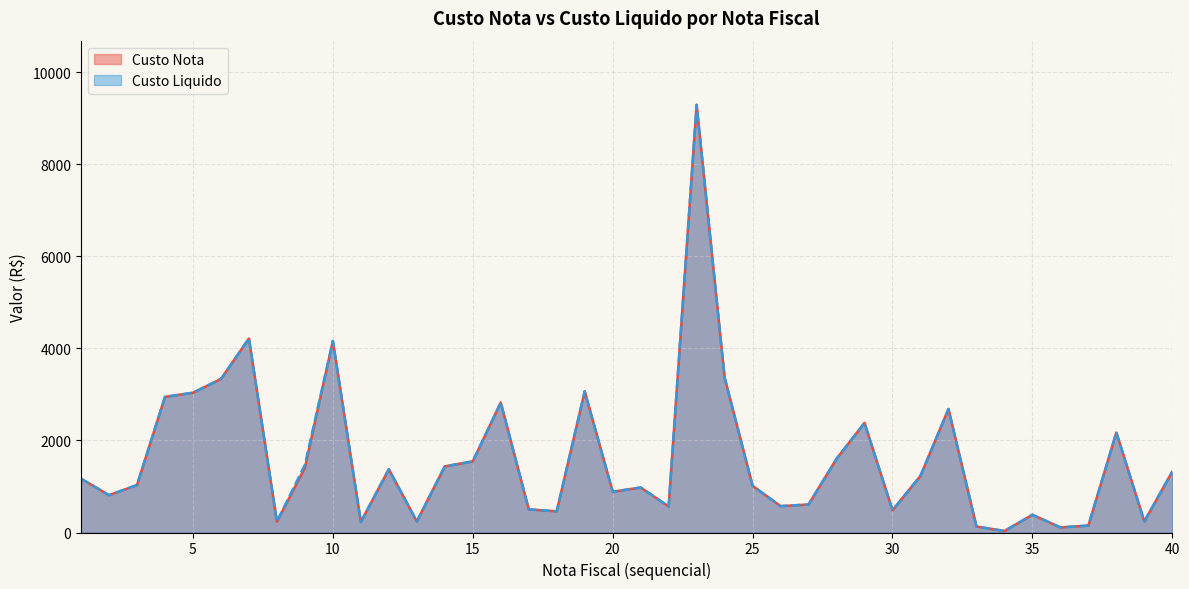

Which label corresponds to the largest value in the chart?

23